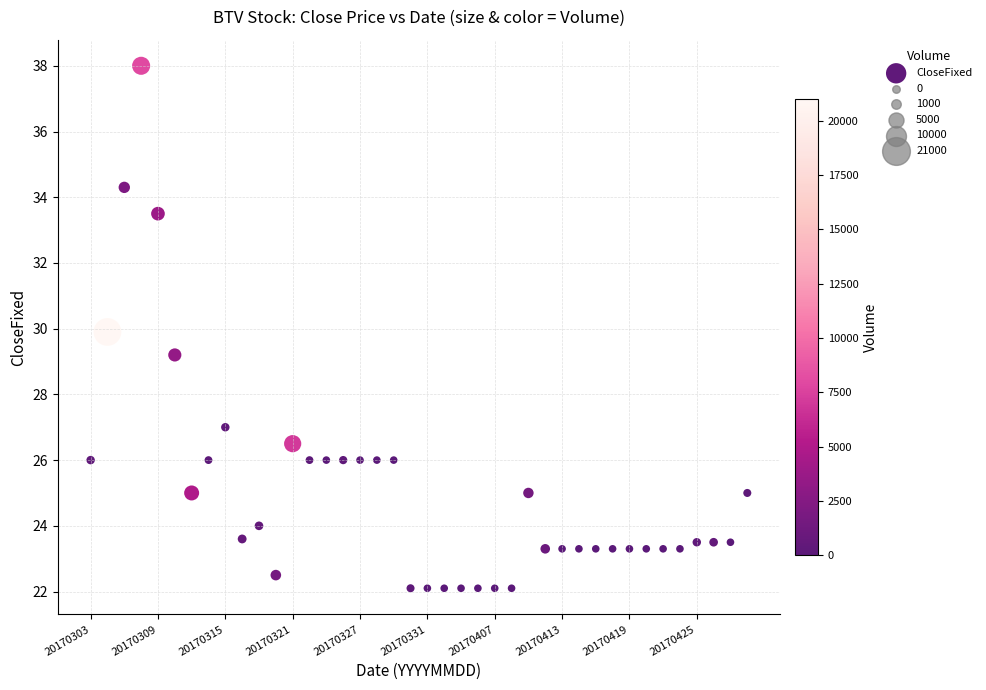

What is the range of Y values (max minus min)?

15.9